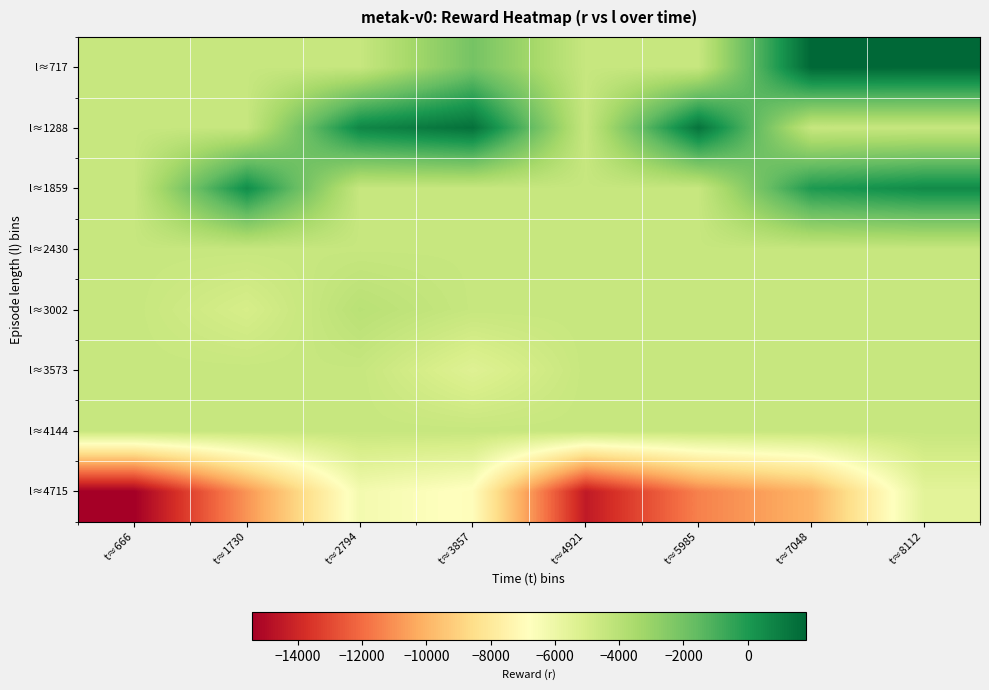

How many data points does each series have?

8